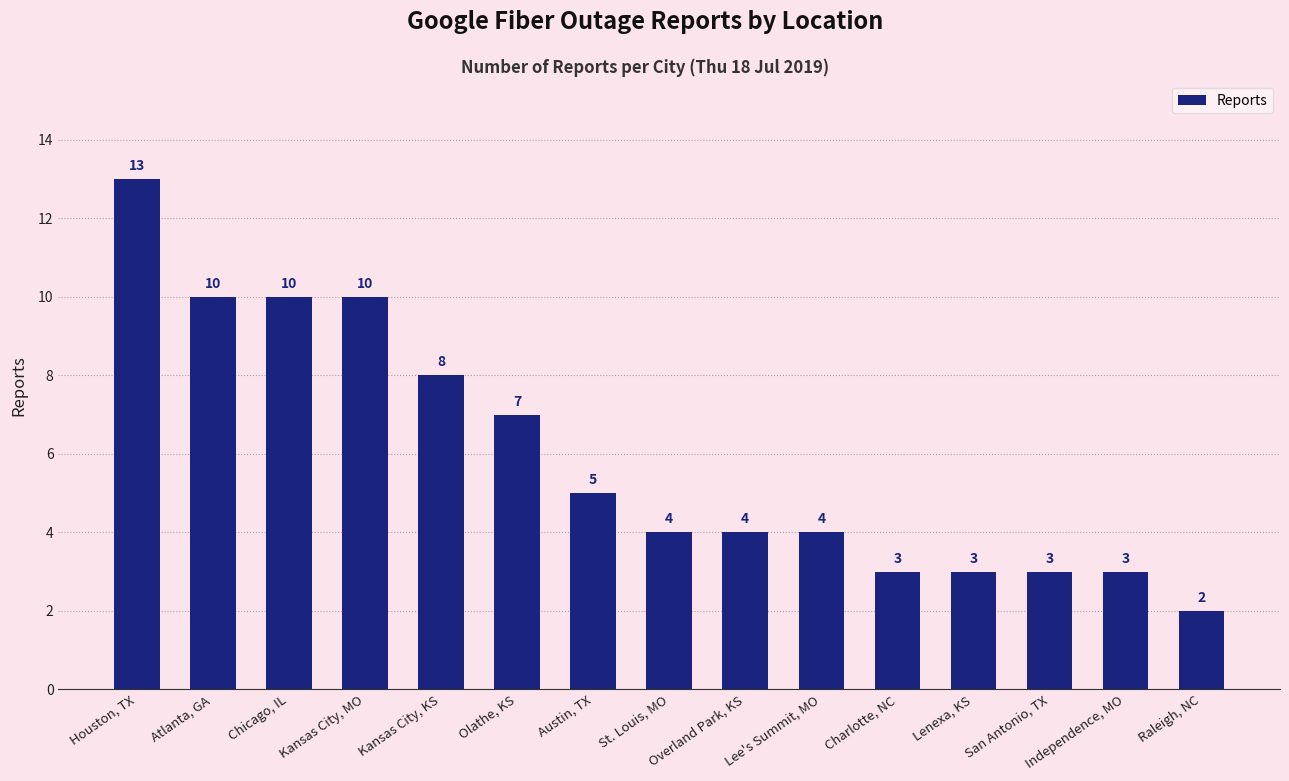

Reading left to right, transcribe all the data shown in this chart.

Houston, TX=13	Atlanta, GA=10	Chicago, IL=10	Kansas City, MO=10	Kansas City, KS=8	Olathe, KS=7	Austin, TX=5	St. Louis, MO=4	Overland Park, KS=4	Lee's Summit, MO=4	Charlotte, NC=3	Lenexa, KS=3	San Antonio, TX=3	Independence, MO=3	Raleigh, NC=2